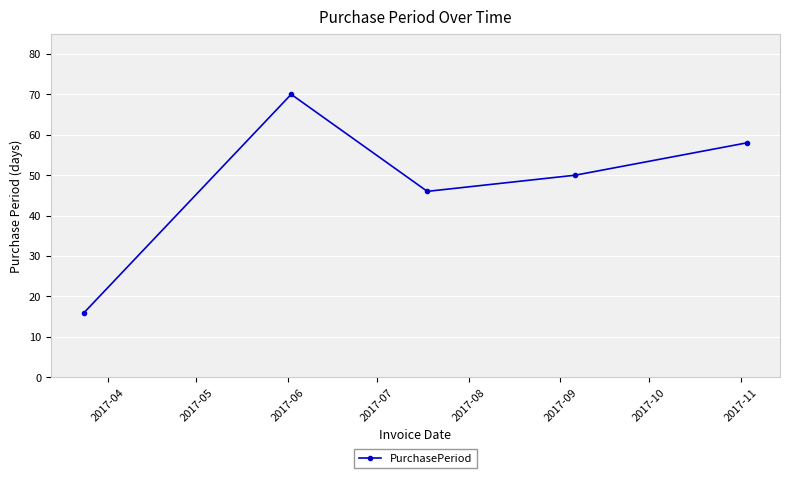

Reading left to right, what are all the values shown in this chart?

16	70	46	50	58